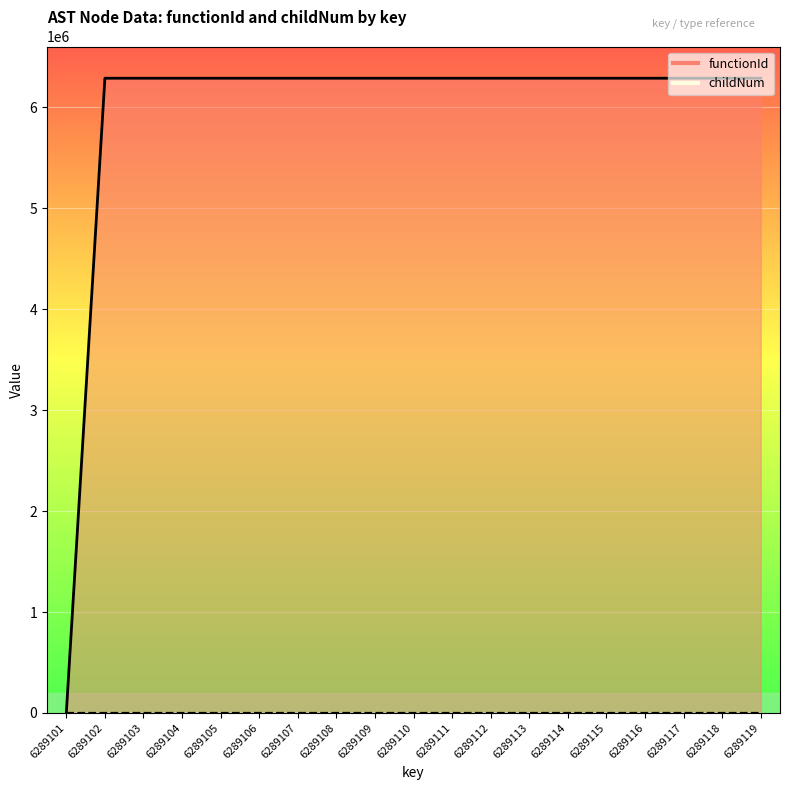

What is the difference between the second highest and second lowest values in the childNum series?

2